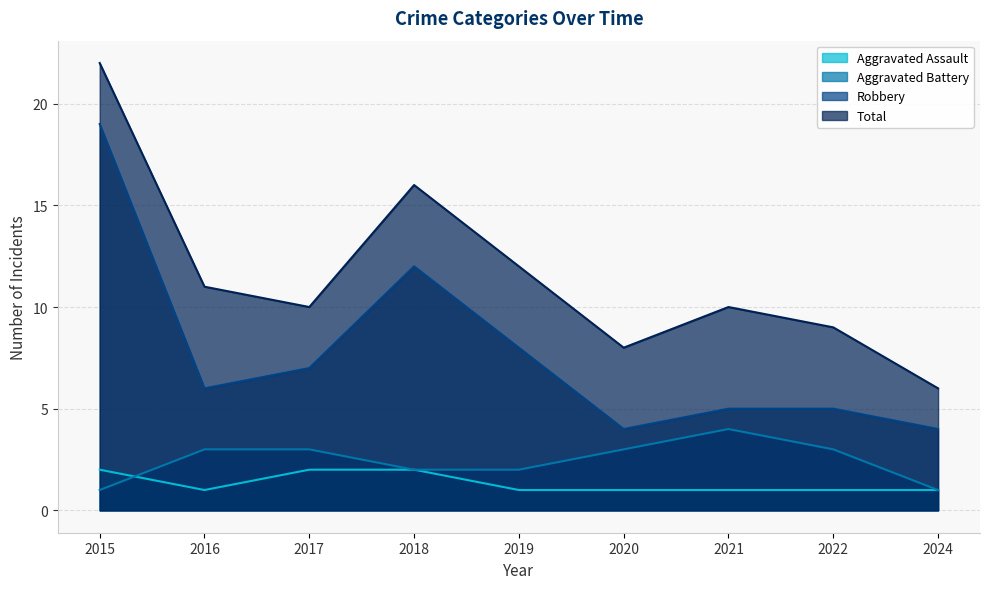

What are all the series names shown in the legend?

Aggravated Assault, Aggravated Battery, Robbery, Total